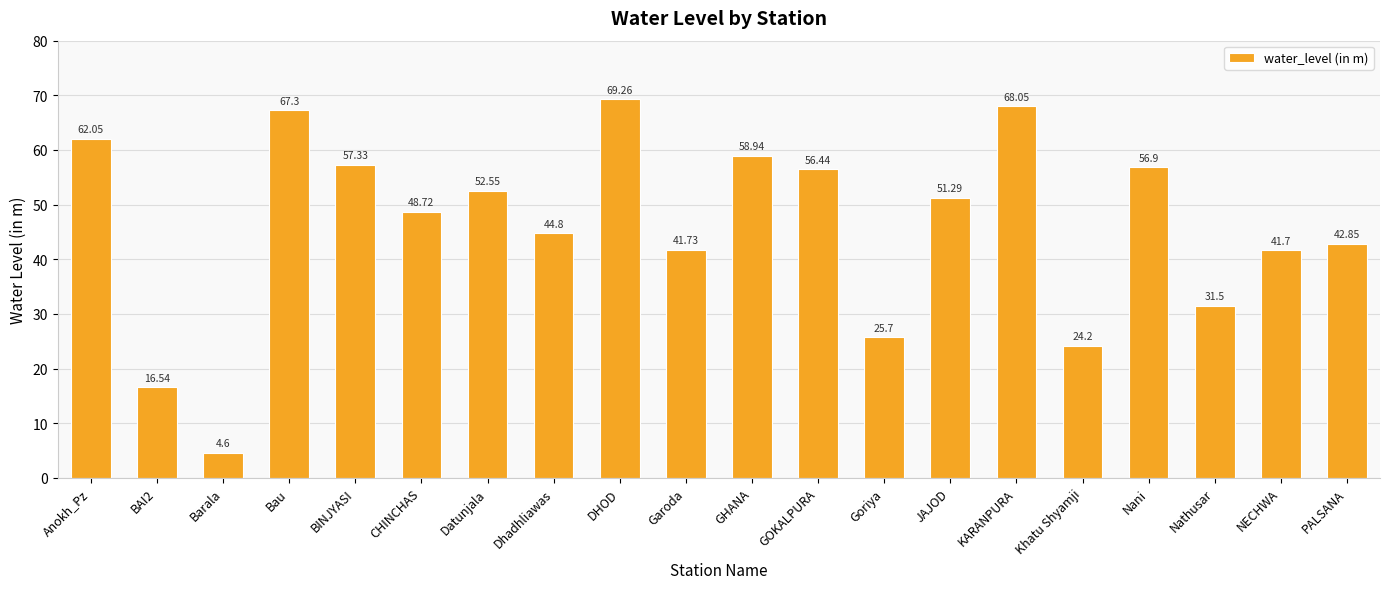

What is the difference between the maximum and second lowest values?

52.7